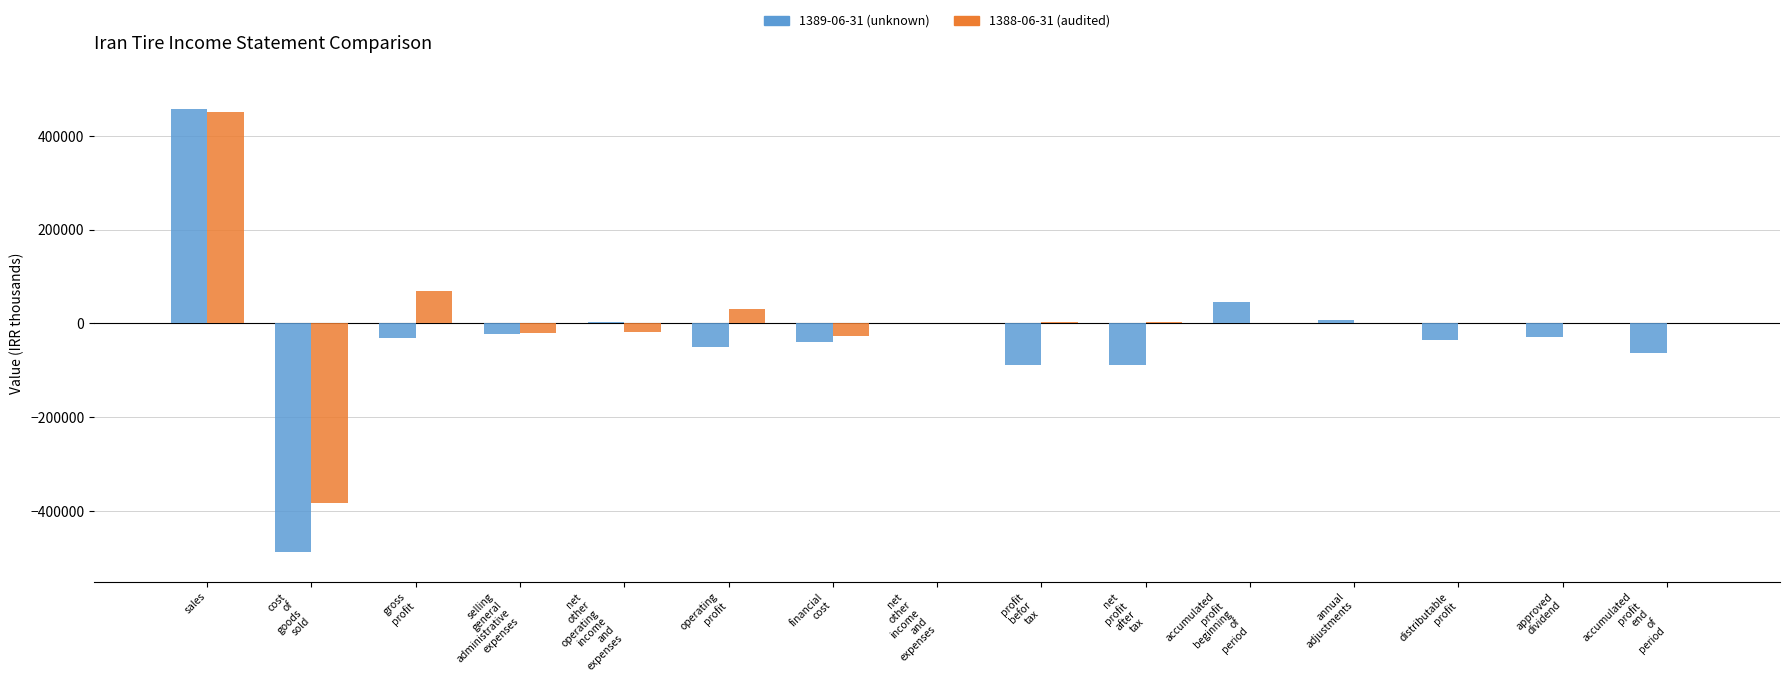

At which label does 1389-06-31 (unknown) reach its peak?

sales